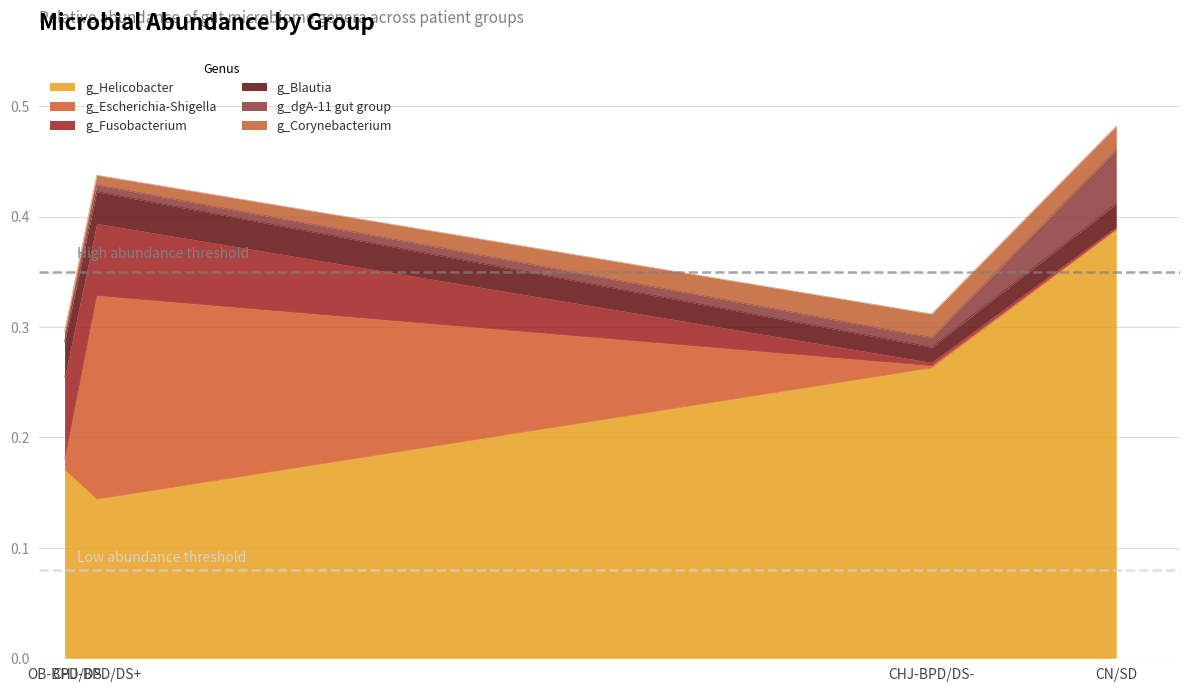

What position from the left is CHJ-BPD/DS-?

3